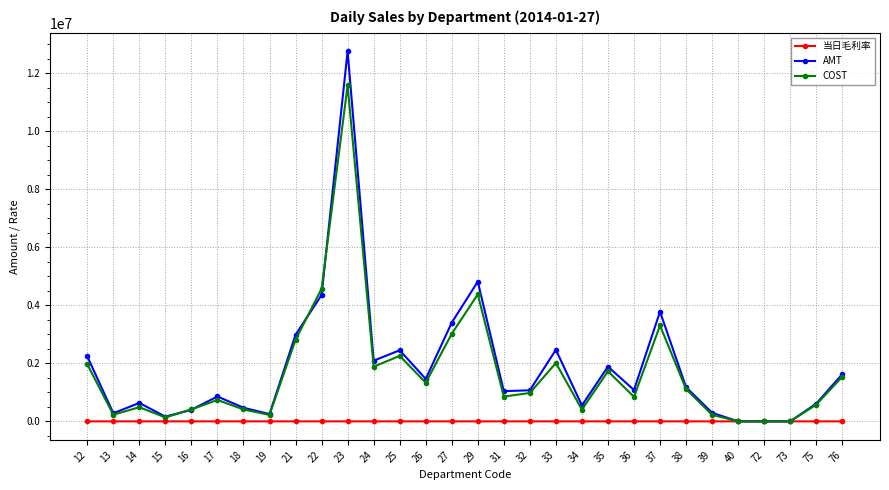

Rank the series by their maximum value, from highest to lowest.

AMT, COST, 当日毛利率